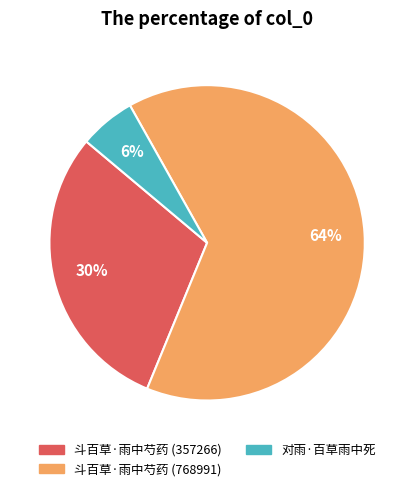

Does any single category account for the majority?

Yes